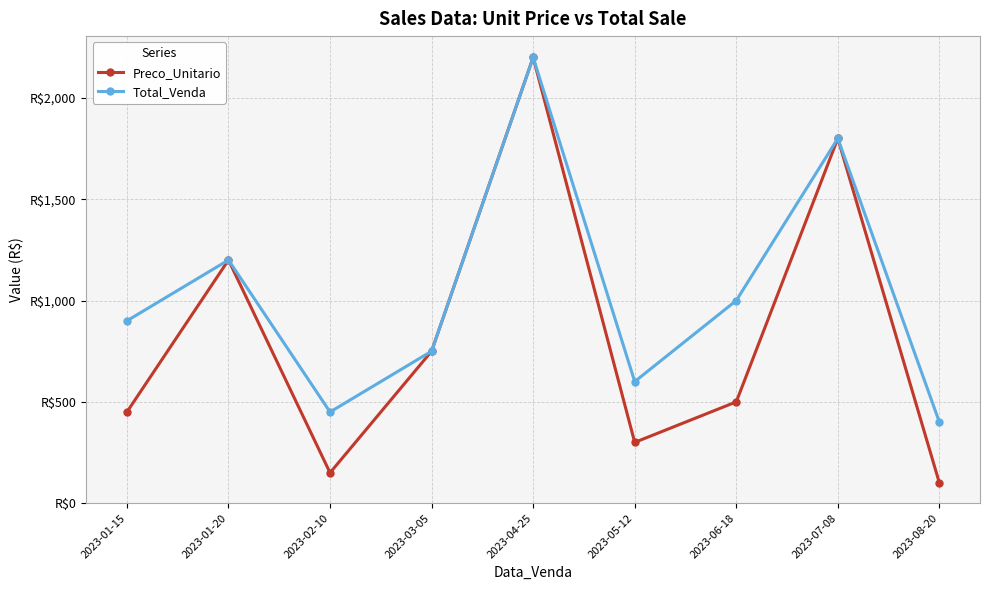

Does the chart have visible grid lines?

Yes